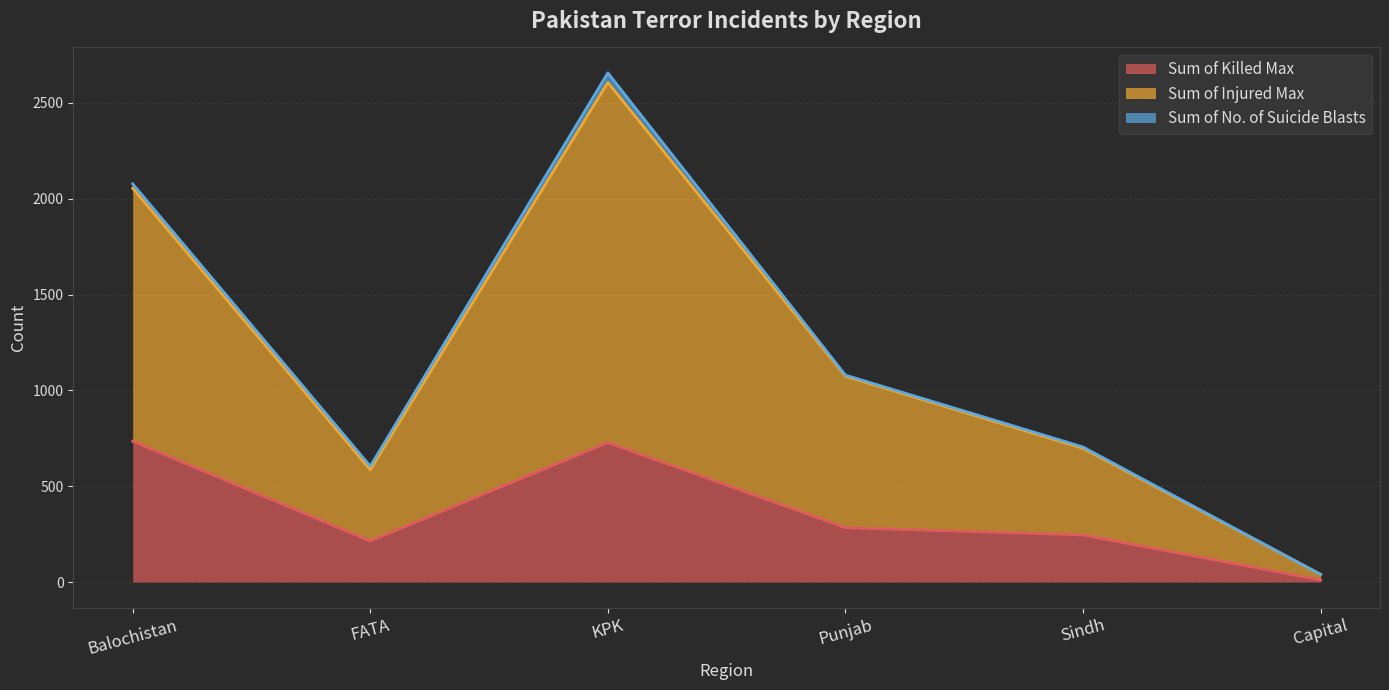

True or false: Sum of Killed Max and Sum of Injured Max cross at least once.

False